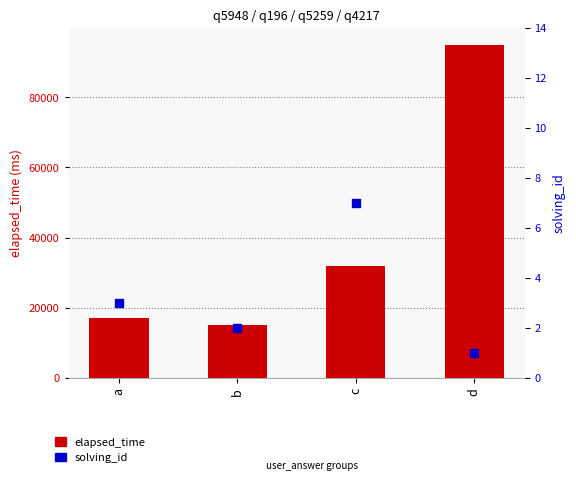

Which series contains the highest Y value?

elapsed_time